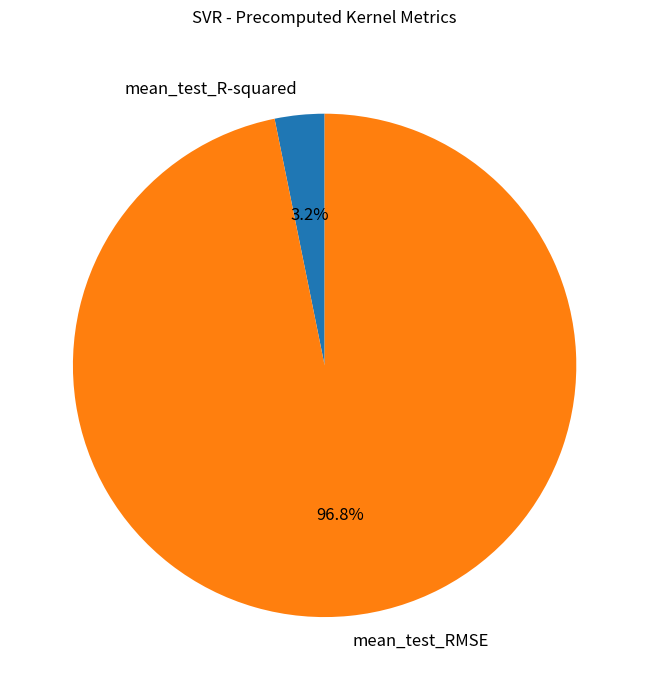

True or false: mean_test_R-squared accounts for 18% of the total.

False